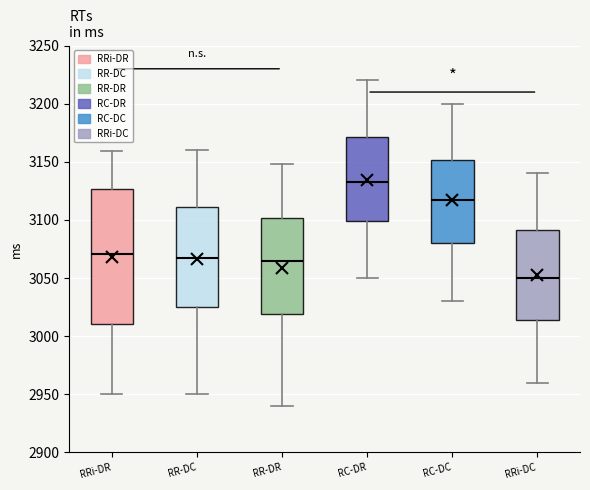

Reading left to right, transcribe this box plot: for each box, give where its median line is, the range the box spans, and where its two whiskers end, as read against the y-axis. The values are not printed on the chart, so give them approximately, as read against the axis.

RRi-DR: median 3070, box 3010 to 3125, whiskers 2950 to 3160
RR-DC: median 3070, box 3025 to 3110, whiskers 2950 to 3160
RR-DR: median 3065, box 3020 to 3100, whiskers 2940 to 3150
RC-DR: median 3135, box 3100 to 3170, whiskers 3050 to 3220
RC-DC: median 3120, box 3080 to 3150, whiskers 3030 to 3200
RRi-DC: median 3050, box 3015 to 3090, whiskers 2960 to 3140